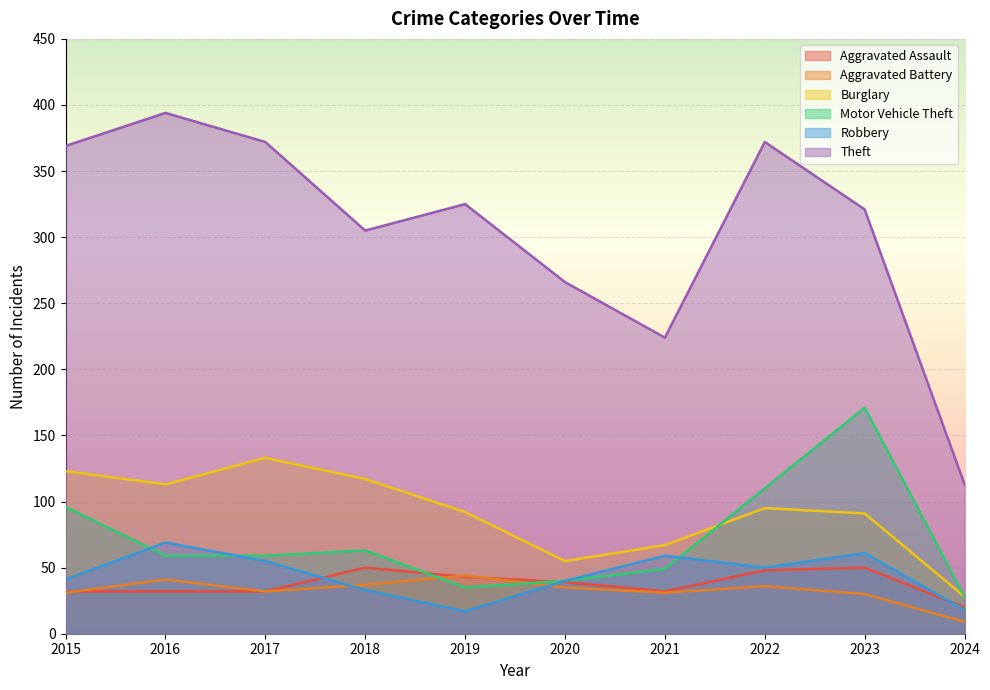

Which series has the widest spread of values?

Theft